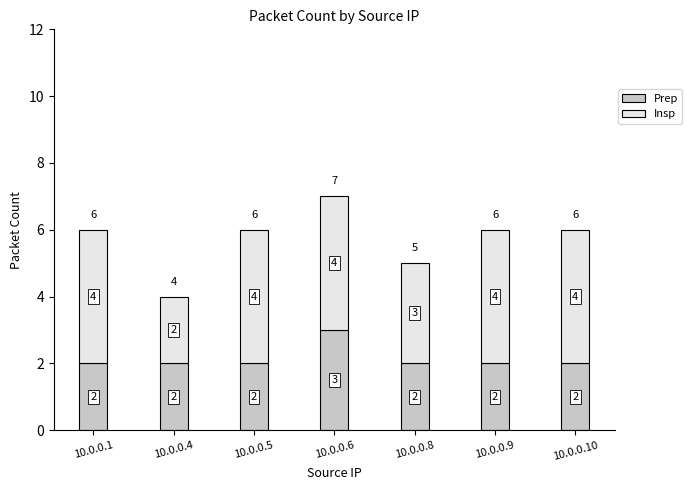

Reading left to right, what are the values for Prep?

10.0.0.1=2	10.0.0.4=2	10.0.0.5=2	10.0.0.6=3	10.0.0.8=2	10.0.0.9=2	10.0.0.10=2